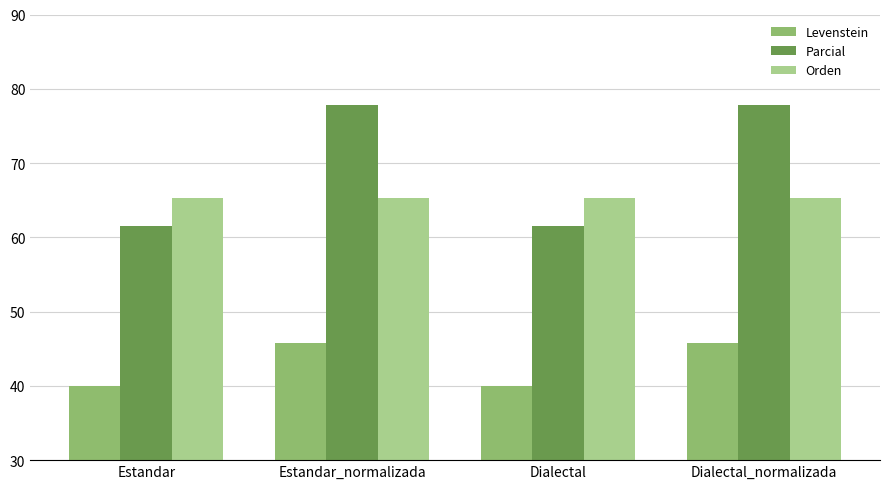

What is the minimum value for Levenstein?

40.0